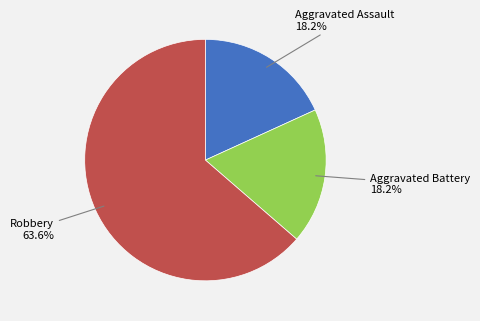

How many segments does this pie chart have?

3